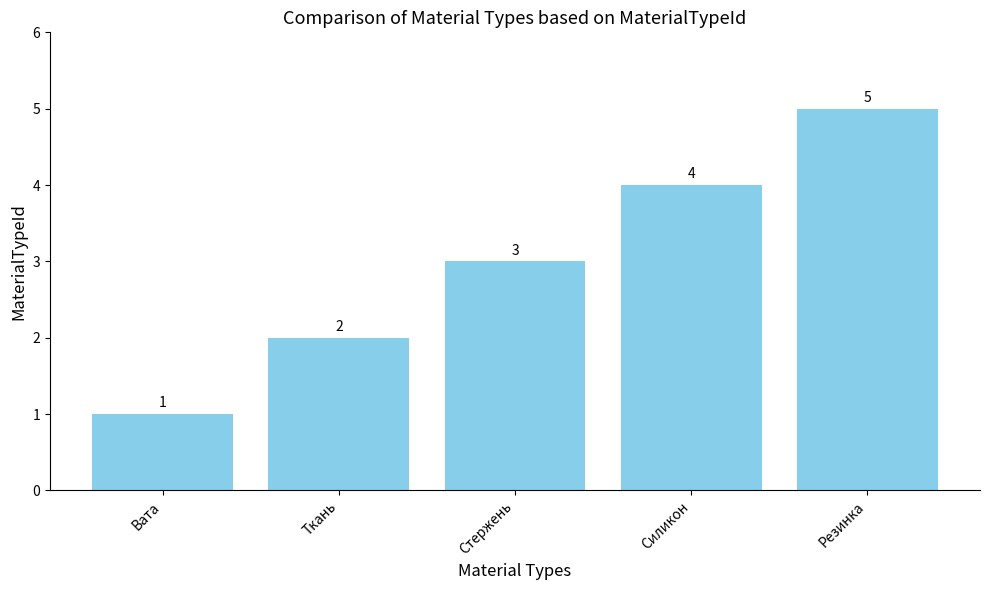

The value at Ткань is 3. True or false?

False